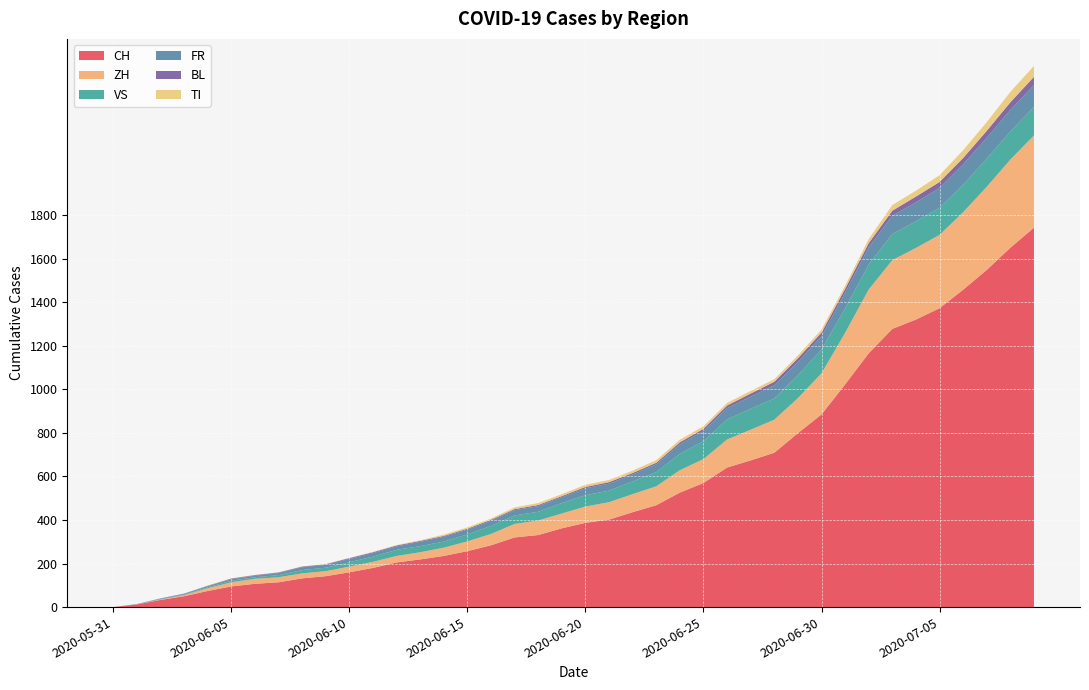

Reading right to left, extract all data points from this chart.

CH: 2020-07-09=1743	2020-07-08=1651	2020-07-07=1549	2020-07-06=1458	2020-07-05=1373	2020-07-04=1321	2020-07-03=1278	2020-07-02=1166	2020-07-01=1023	2020-06-30=885	2020-06-29=799	2020-06-28=709	2020-06-27=674	2020-06-26=641	2020-06-25=570	2020-06-24=526	2020-06-23=468	2020-06-22=436	2020-06-21=402	2020-06-20=387	2020-06-19=362	2020-06-18=331	2020-06-17=320	2020-06-16=284	2020-06-15=257	2020-06-14=235	2020-06-13=219	2020-06-12=205	2020-06-11=180	2020-06-10=160	2020-06-09=142	2020-06-08=132	2020-06-07=114	2020-06-06=107	2020-06-05=95	2020-06-04=74	2020-06-03=50	2020-06-02=33	2020-06-01=12	2020-05-31=0
ZH: 2020-07-09=424	2020-07-08=405	2020-07-07=382	2020-07-06=356	2020-07-05=337	2020-07-04=329	2020-07-03=316	2020-07-02=293	2020-07-01=237	2020-06-30=189	2020-06-29=161	2020-06-28=152	2020-06-27=141	2020-06-26=129	2020-06-25=110	2020-06-24=103	2020-06-23=87	2020-06-22=83	2020-06-21=80	2020-06-20=75	2020-06-19=68	2020-06-18=67	2020-06-17=62	2020-06-16=52	2020-06-15=45	2020-06-14=38	2020-06-13=33	2020-06-12=30	2020-06-11=28	2020-06-10=26	2020-06-09=23	2020-06-08=23	2020-06-07=23	2020-06-06=23	2020-06-05=19	2020-06-04=13	2020-06-03=5	2020-06-02=2	2020-06-01=0	2020-05-31=0
VS: 2020-07-09=131	2020-07-08=129	2020-07-07=129	2020-07-06=126	2020-07-05=124	2020-07-04=122	2020-07-03=120	2020-07-02=115	2020-07-01=112	2020-06-30=109	2020-06-29=105	2020-06-28=97	2020-06-27=96	2020-06-26=92	2020-06-25=82	2020-06-24=75	2020-06-23=65	2020-06-22=58	2020-06-21=53	2020-06-20=52	2020-06-19=48	2020-06-18=40	2020-06-17=39	2020-06-16=37	2020-06-15=32	2020-06-14=28	2020-06-13=28	2020-06-12=28	2020-06-11=24	2020-06-10=20	2020-06-09=16	2020-06-08=15	2020-06-07=10	2020-06-06=7	2020-06-05=7	2020-06-04=4	2020-06-03=2	2020-06-02=2	2020-06-01=1	2020-05-31=0
FR: 2020-07-09=100	2020-07-08=99	2020-07-07=96	2020-07-06=94	2020-07-05=92	2020-07-04=87	2020-07-03=84	2020-07-02=79	2020-07-01=72	2020-06-30=61	2020-06-29=61	2020-06-28=61	2020-06-27=56	2020-06-26=52	2020-06-25=47	2020-06-24=44	2020-06-23=36	2020-06-22=32	2020-06-21=32	2020-06-20=32	2020-06-19=27	2020-06-18=26	2020-06-17=24	2020-06-16=23	2020-06-15=22	2020-06-14=22	2020-06-13=20	2020-06-12=16	2020-06-11=16	2020-06-10=15	2020-06-09=13	2020-06-08=13	2020-06-07=9	2020-06-06=7	2020-06-05=7	2020-06-04=5	2020-06-03=3	2020-06-02=2	2020-06-01=0	2020-05-31=0
BL: 2020-07-09=38	2020-07-08=35	2020-07-07=32	2020-07-06=29	2020-07-05=27	2020-07-04=27	2020-07-03=23	2020-07-02=19	2020-07-01=18	2020-06-30=17	2020-06-29=17	2020-06-28=16	2020-06-27=14	2020-06-26=12	2020-06-25=10	2020-06-24=9	2020-06-23=7	2020-06-22=7	2020-06-21=7	2020-06-20=6	2020-06-19=5	2020-06-18=5	2020-06-17=5	2020-06-16=5	2020-06-15=4	2020-06-14=4	2020-06-13=4	2020-06-12=4	2020-06-11=4	2020-06-10=4	2020-06-09=3	2020-06-08=3	2020-06-07=3	2020-06-06=3	2020-06-05=3	2020-06-04=2	2020-06-03=2	2020-06-02=1	2020-06-01=1	2020-05-31=0
TI: 2020-07-09=50	2020-07-08=48	2020-07-07=40	2020-07-06=36	2020-07-05=31	2020-07-04=27	2020-07-03=26	2020-07-02=19	2020-07-01=14	2020-06-30=14	2020-06-29=13	2020-06-28=12	2020-06-27=12	2020-06-26=12	2020-06-25=12	2020-06-24=12	2020-06-23=12	2020-06-22=11	2020-06-21=10	2020-06-20=10	2020-06-19=9	2020-06-18=9	2020-06-17=8	2020-06-16=6	2020-06-15=6	2020-06-14=6	2020-06-13=3	2020-06-12=2	2020-06-11=2	2020-06-10=1	2020-06-09=1	2020-06-08=1	2020-06-07=1	2020-06-06=1	2020-06-05=1	2020-06-04=1	2020-06-03=0	2020-06-02=0	2020-06-01=0	2020-05-31=0